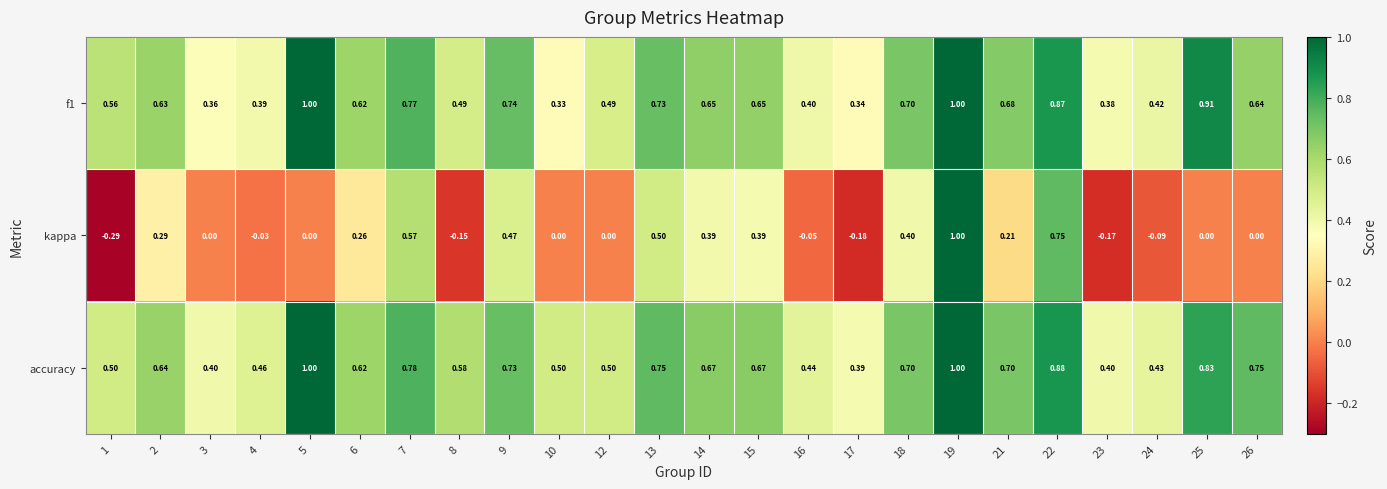

Which series has the widest spread of values?

kappa